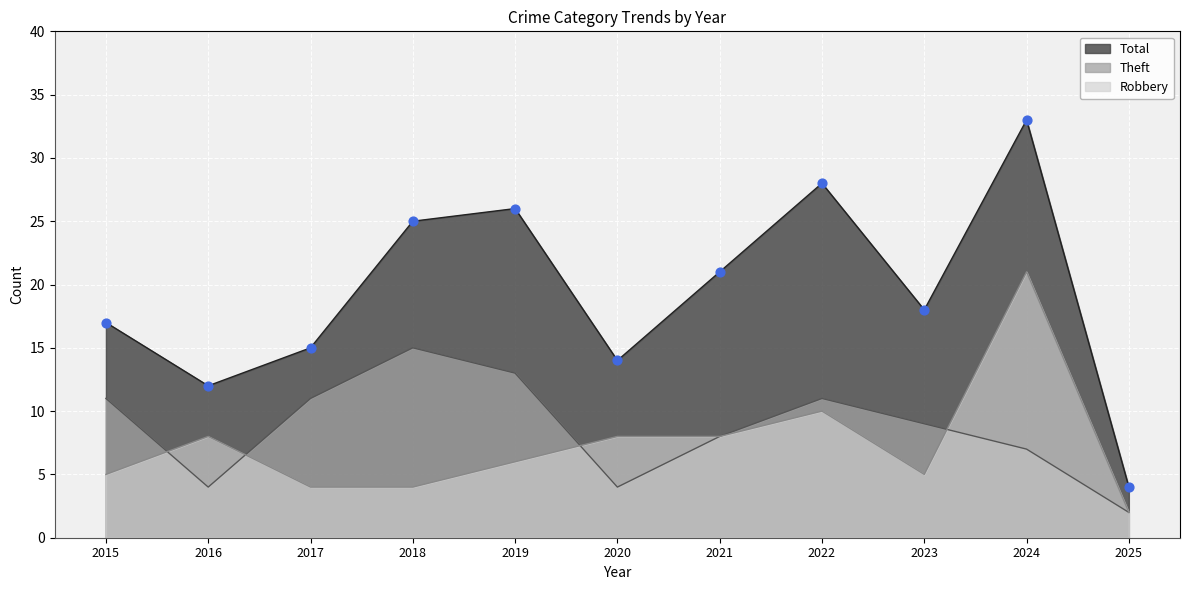

Which series has the largest Y range (max minus min)?

Total